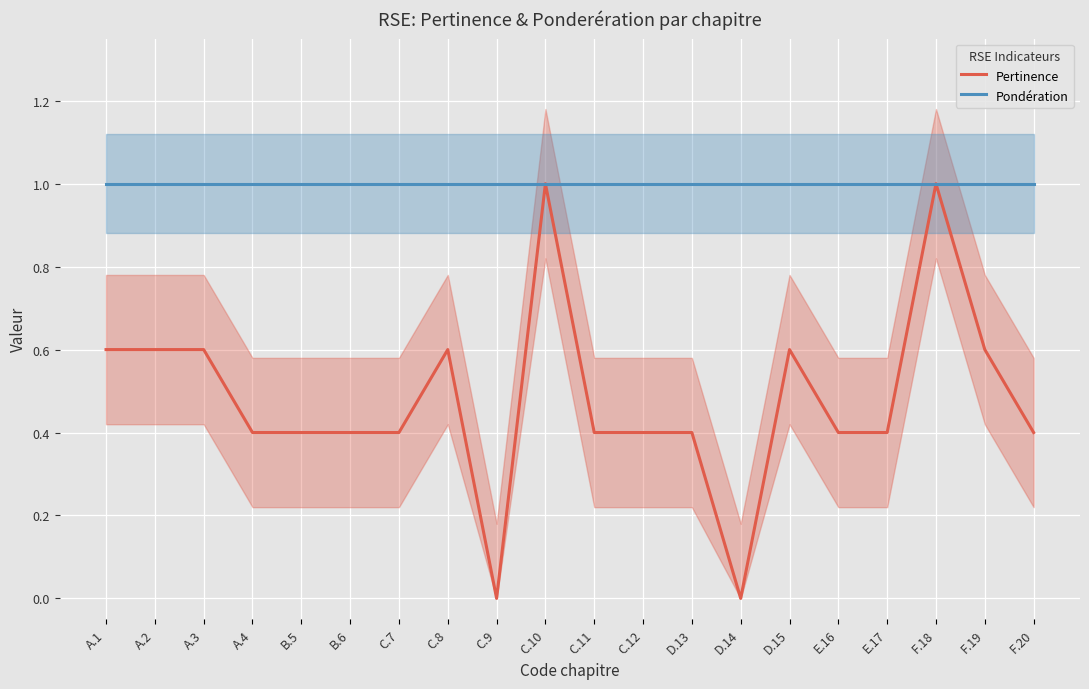

Rank the series by their average value, from lowest to highest.

Pertinence, Pondération